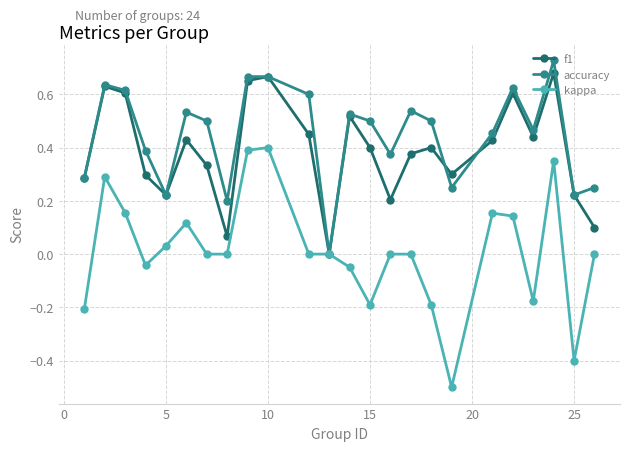

Which series has the largest total across all categories?

accuracy